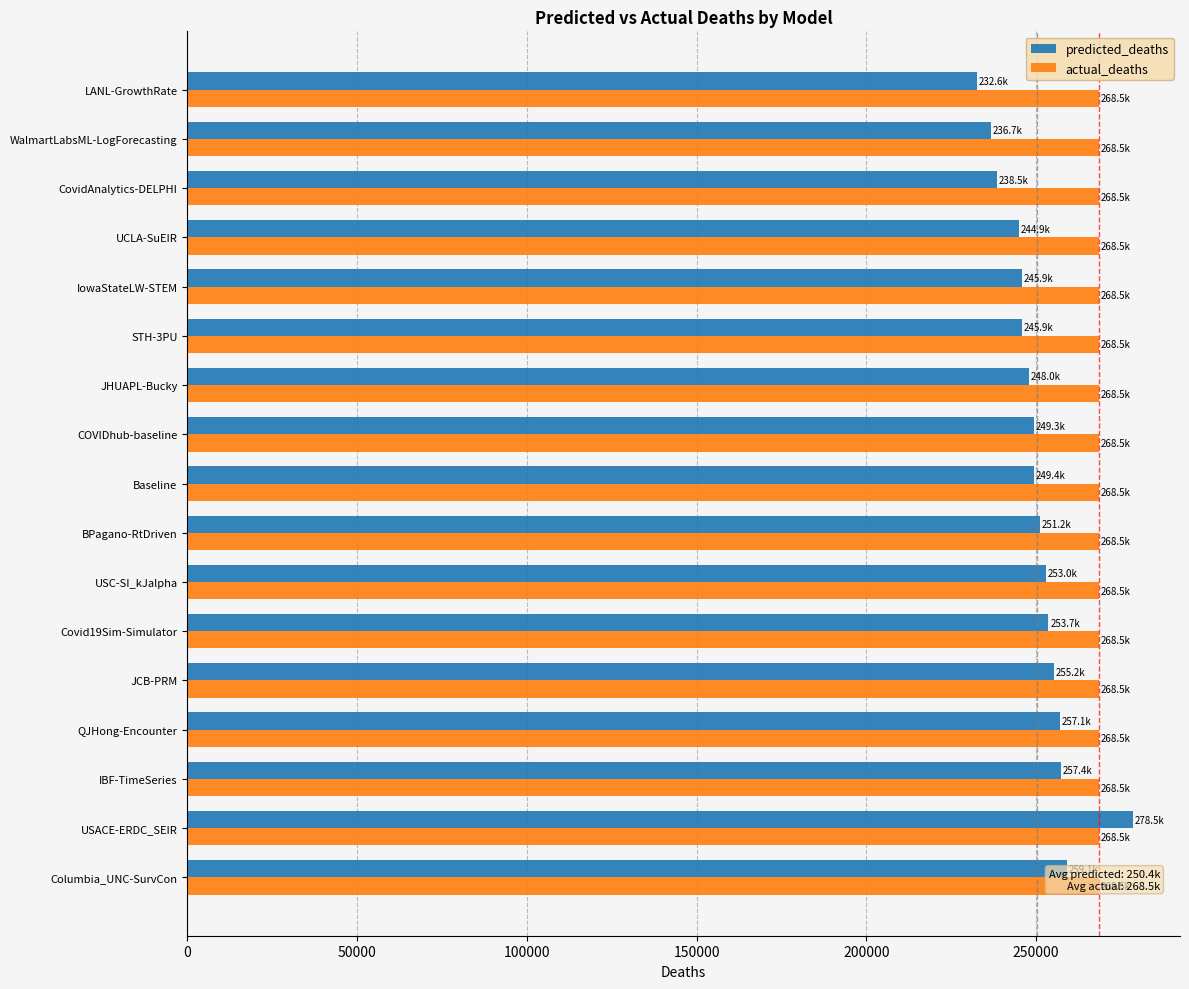

How many data points does each series have?

17